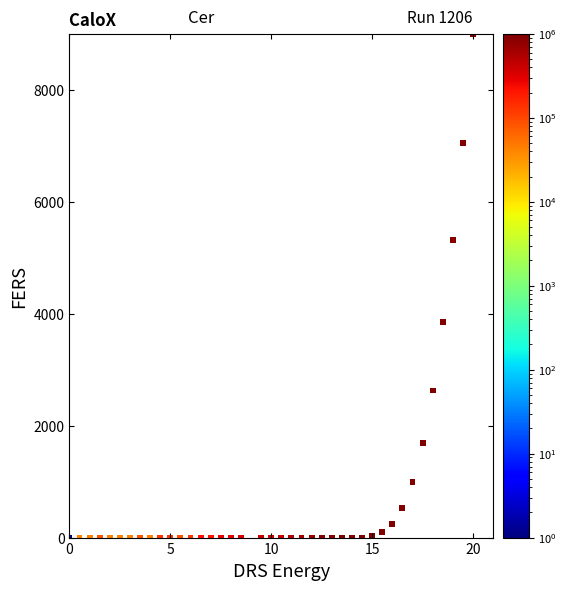

What is the range of X values (max minus min)?

20.0